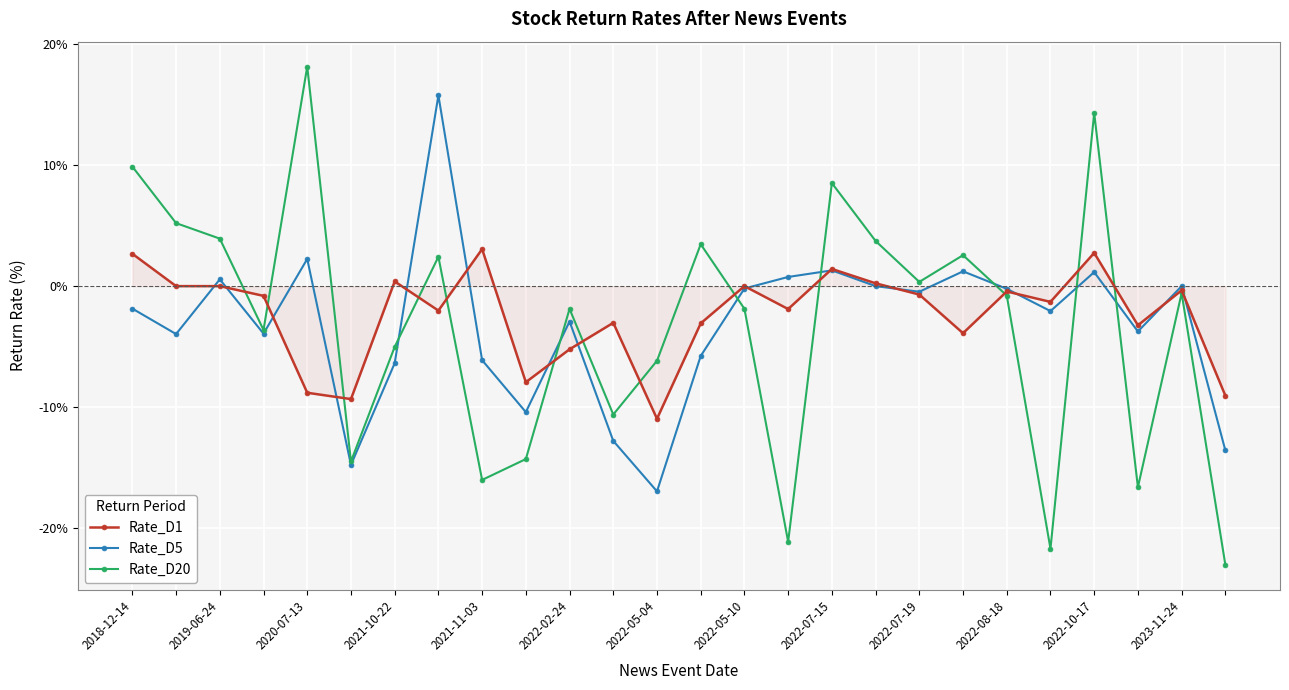

What is the value of the Rate_D1 point at the 24th from the left?

-3.2